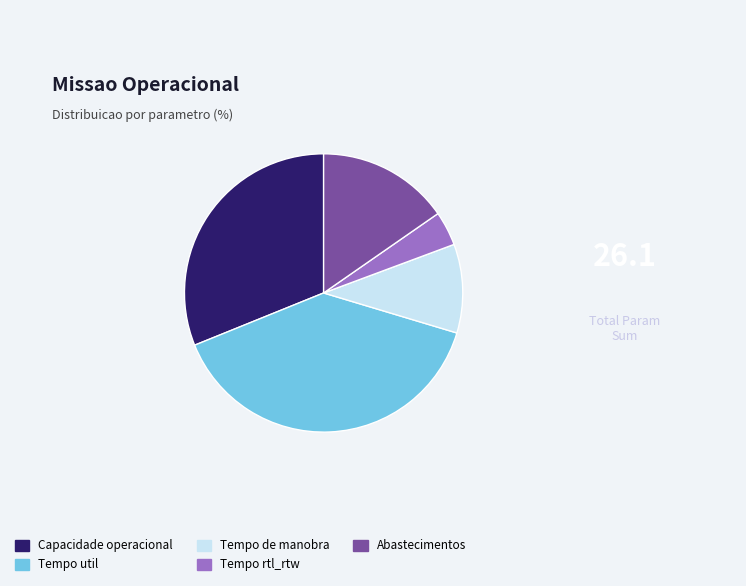

Between Capacidade operacional and Tempo rtl_rtw, which is larger?

Capacidade operacional